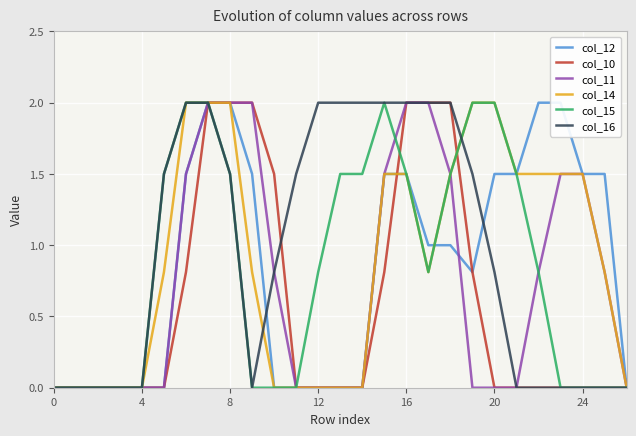

True or false: col_16 has a value of 0.0 at 4.

True